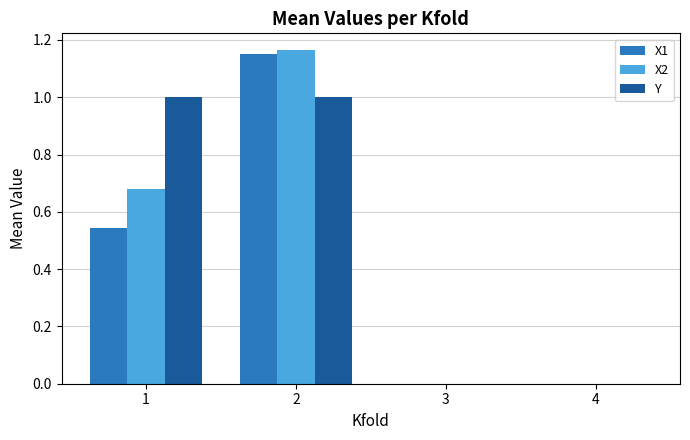

What is the sum of all X1 values?

1.7